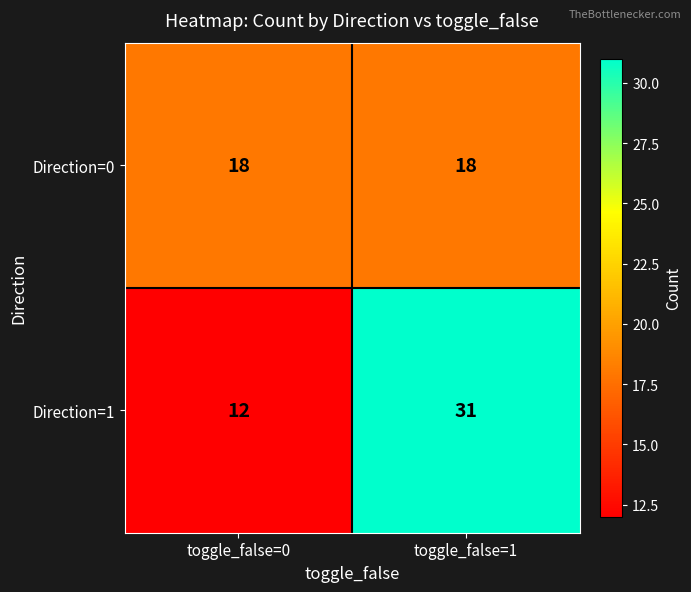

What is the sum of all Direction=0 values?

36